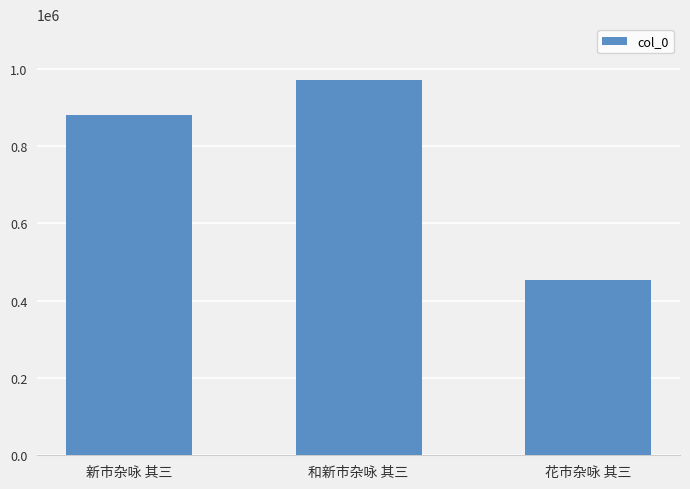

Does the chart contain any negative values?

No